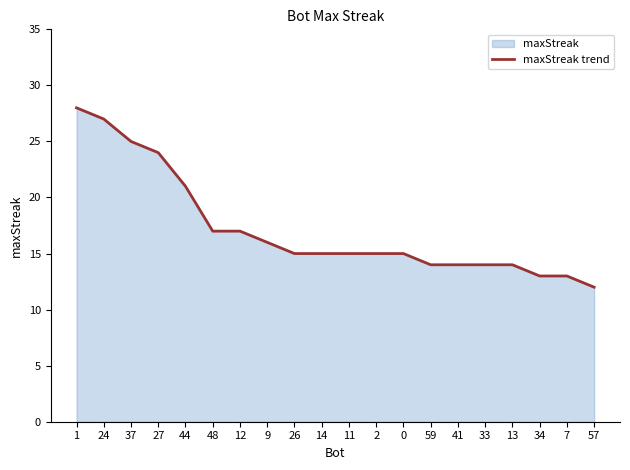

Reading right to left, what are all the values shown in this chart?

12	13	13	14	14	14	14	15	15	15	15	15	16	17	17	21	24	25	27	28